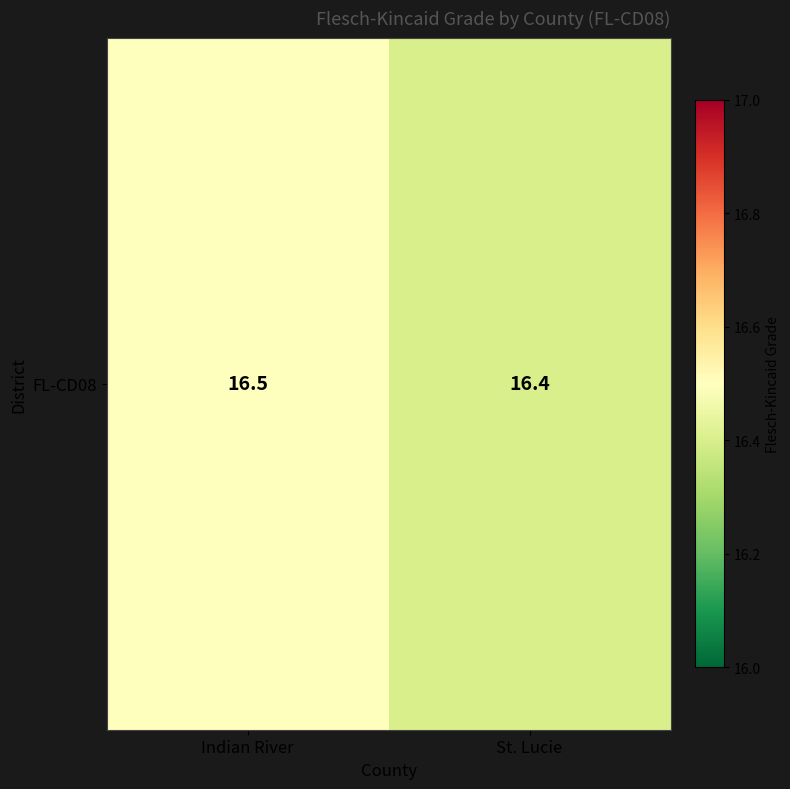

True or false: the data shows 16.5 at Indian River.

True